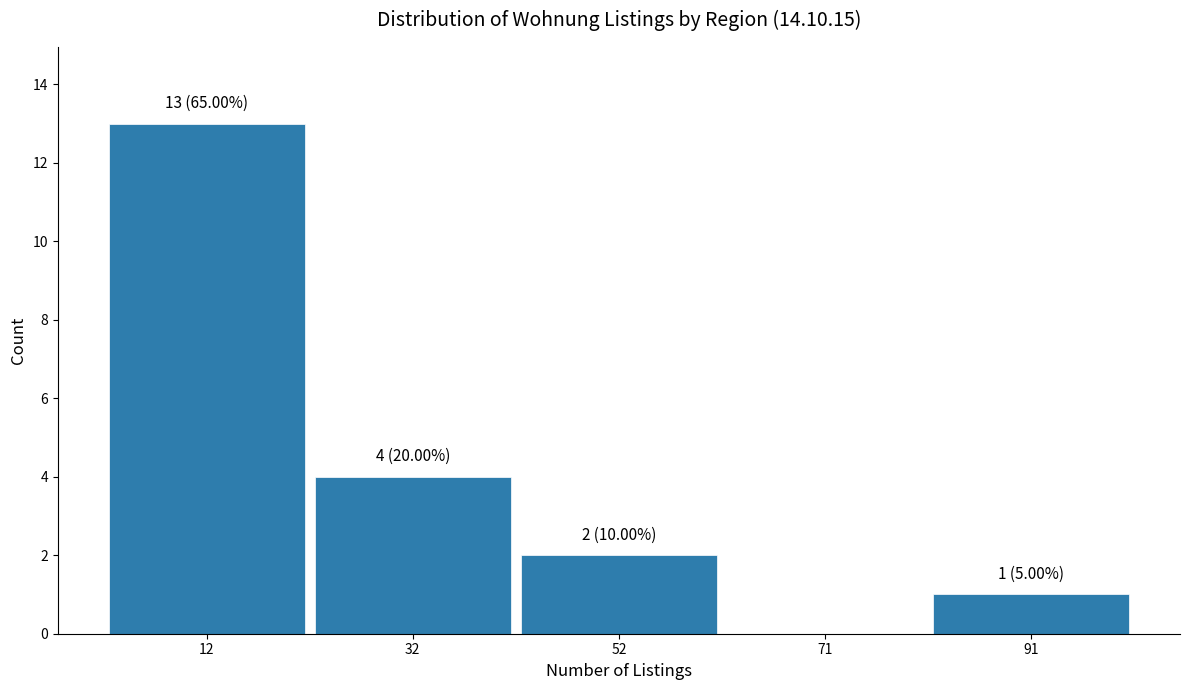

Over which range of the x-axis is the bar tallest?

3.0 to 22.6